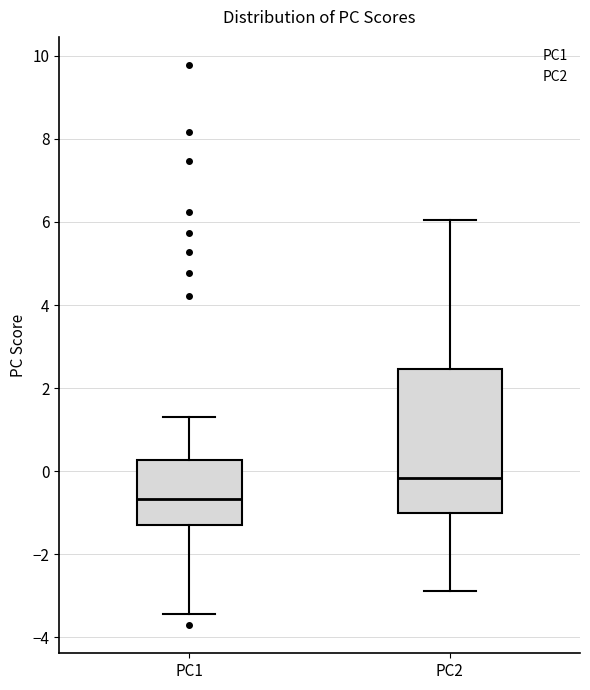

Reading left to right, transcribe this box plot: for each box, give where its median line is, the range the box spans, and where its two whiskers end, as read against the y-axis. The values are not printed on the chart, so give them approximately, as read against the axis.

PC1: median -0.6, box -1.2 to 0.2, whiskers -3.4 to 1.4
PC2: median -0.2, box -1.0 to 2.4, whiskers -2.8 to 6.0